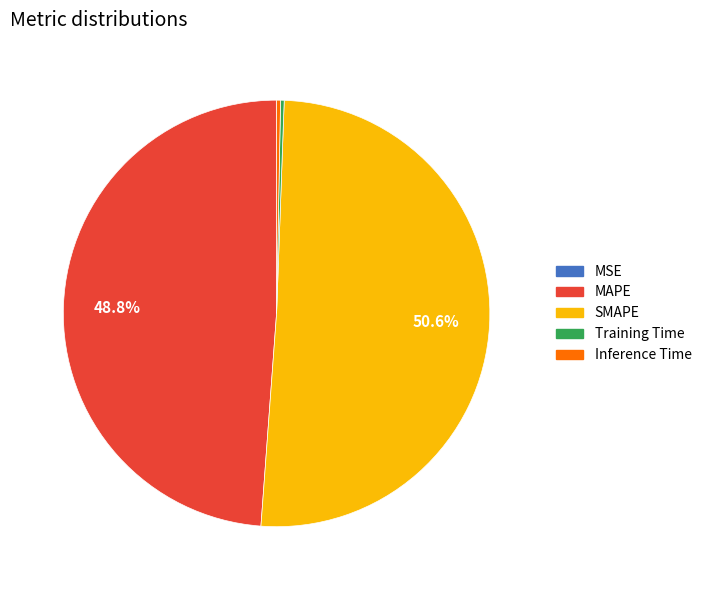

Which category has the biggest portion of the pie?

SMAPE